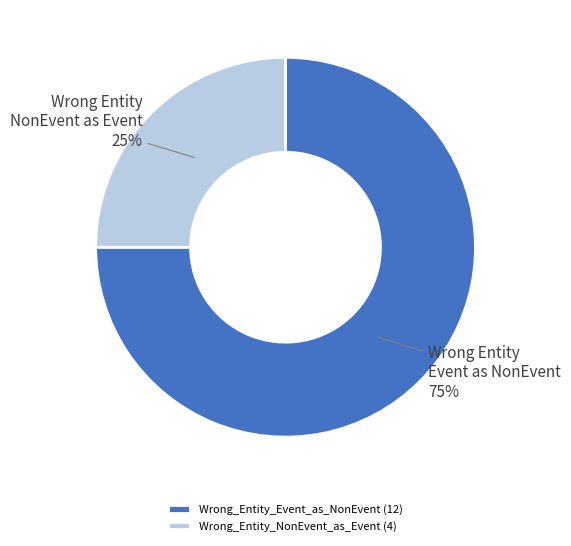

Which slice represents more than half of the pie?

Wrong_Entity_Event_as_NonEvent